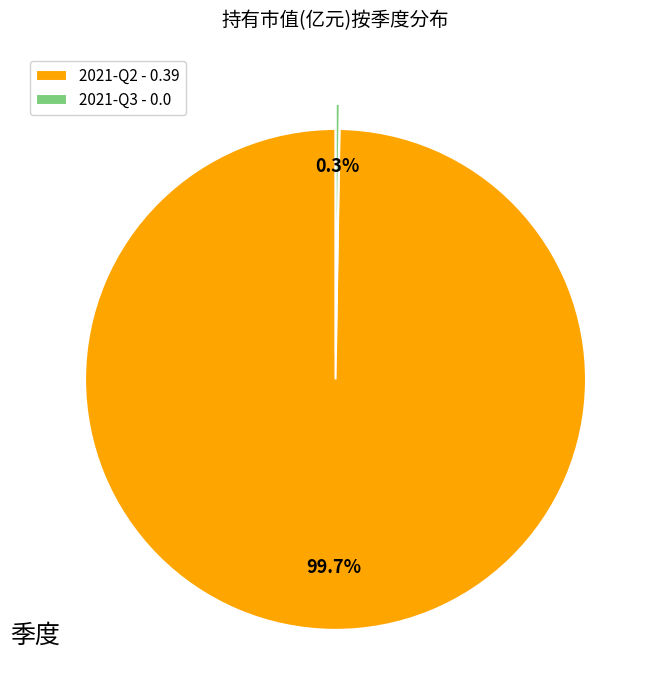

Is there a majority slice in this chart?

Yes